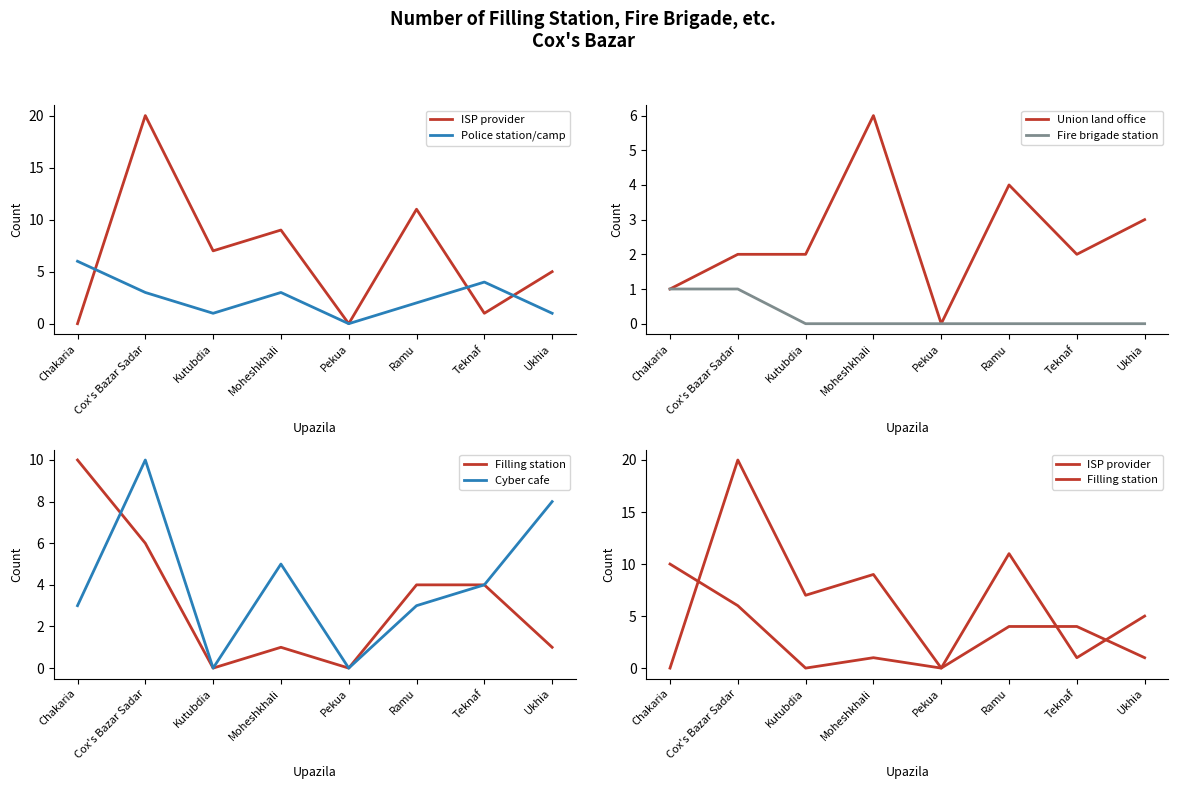

What is the label of the 4th point from the right?

Pekua